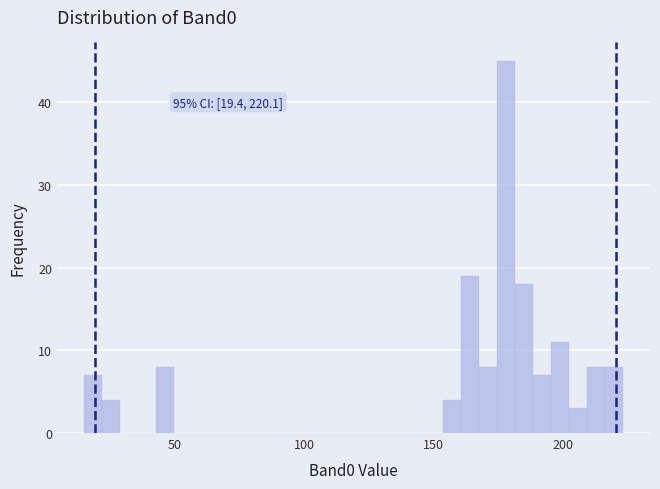

Around what value on the x-axis is the tallest bar? Give the approximate position of its centre, as read against the axis.

180